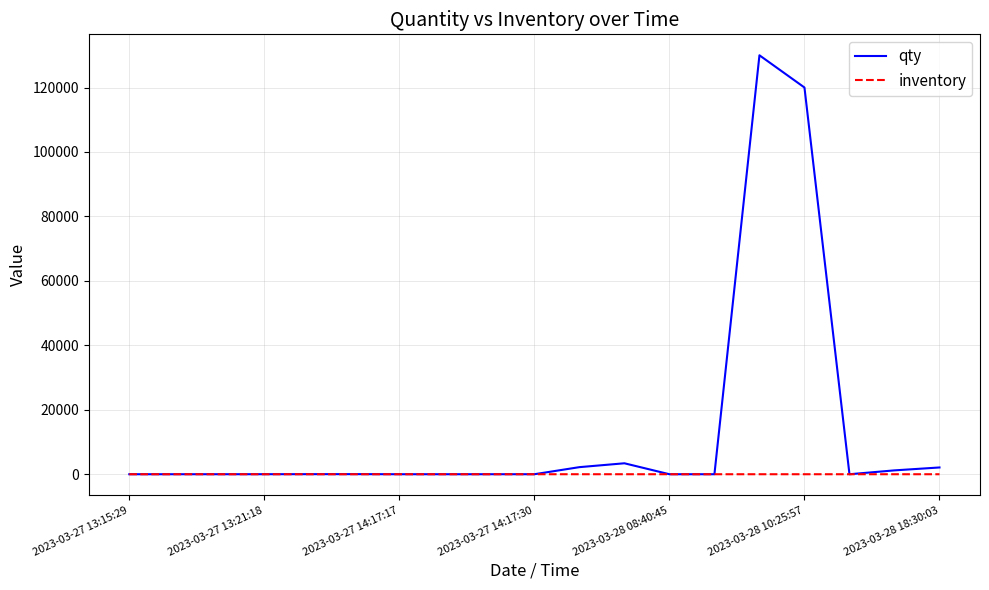

List the series in order of their peak value, highest first.

qty, inventory